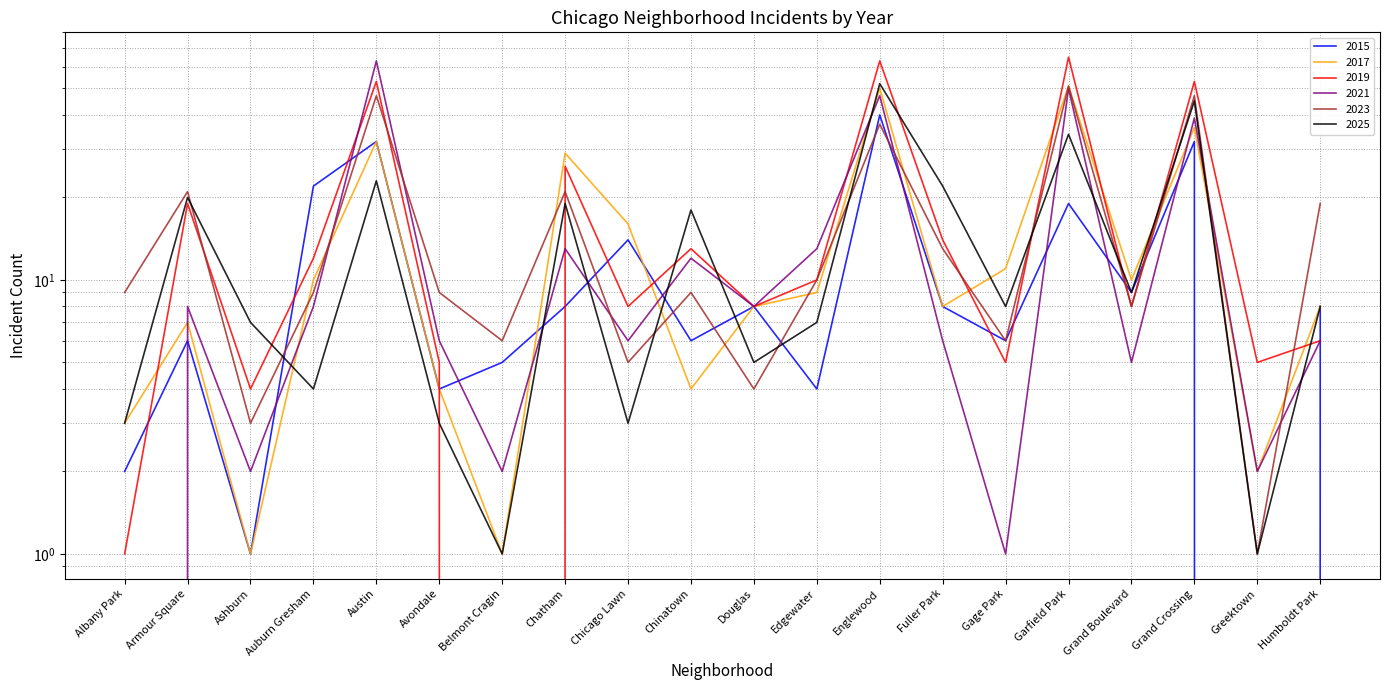

How many interior local peaks does the 2023 series have?

7